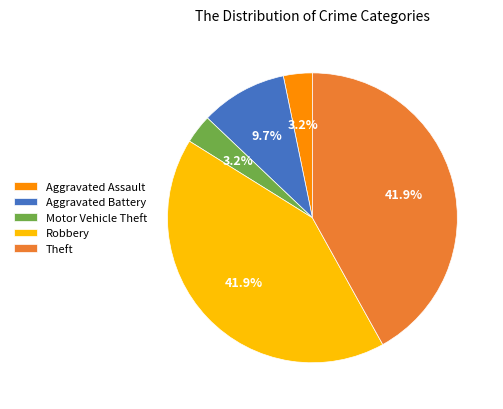

To the nearest percent, what is the average slice percentage?

20%